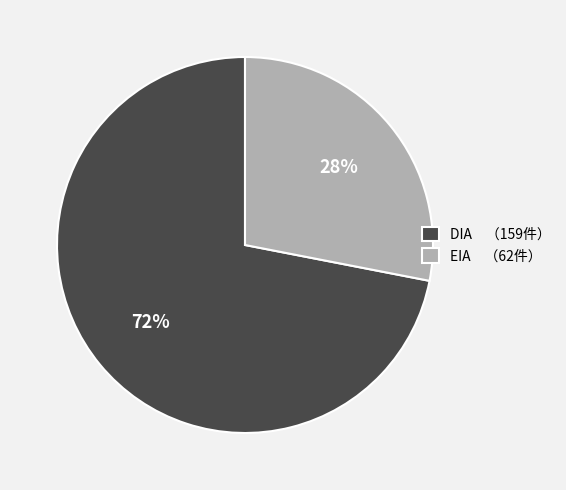

How many slices are in this pie chart?

2